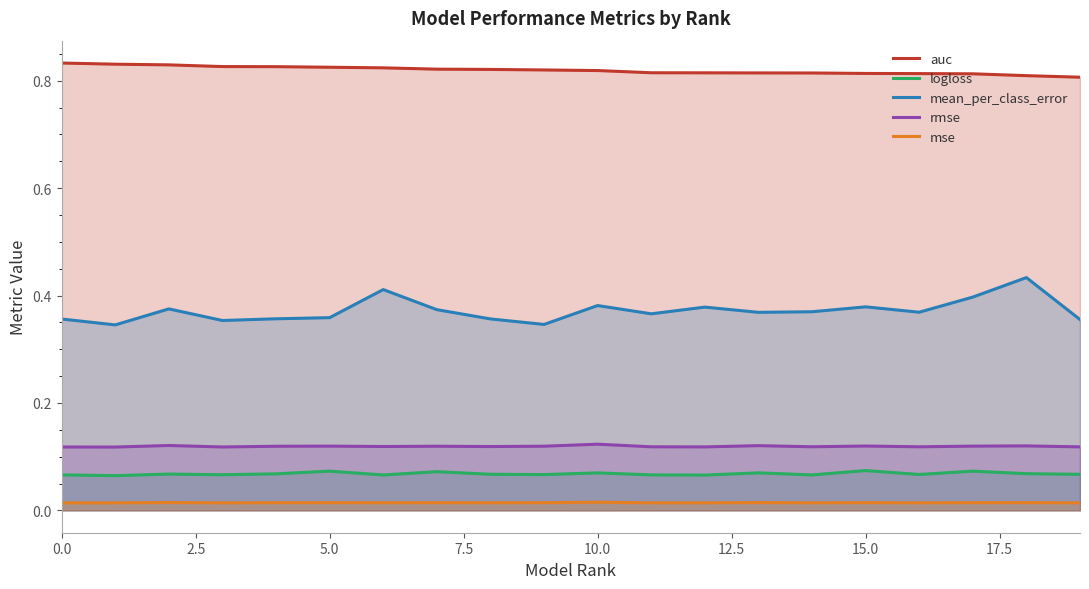

Reading left to right, what are all the values shown in this chart?

auc: 0.8	0.8	0.8	0.8	0.8	0.8	0.8	0.8	0.8	0.8	0.8	0.8	0.8	0.8	0.8	0.8	0.8	0.8	0.8	0.8
logloss: 0.1	0.1	0.1	0.1	0.1	0.1	0.1	0.1	0.1	0.1	0.1	0.1	0.1	0.1	0.1	0.1	0.1	0.1	0.1	0.1
mean_per_class_error: 0.4	0.3	0.4	0.4	0.4	0.4	0.4	0.4	0.4	0.3	0.4	0.4	0.4	0.4	0.4	0.4	0.4	0.4	0.4	0.4
rmse: 0.1	0.1	0.1	0.1	0.1	0.1	0.1	0.1	0.1	0.1	0.1	0.1	0.1	0.1	0.1	0.1	0.1	0.1	0.1	0.1
mse: 0.0	0.0	0.0	0.0	0.0	0.0	0.0	0.0	0.0	0.0	0.0	0.0	0.0	0.0	0.0	0.0	0.0	0.0	0.0	0.0